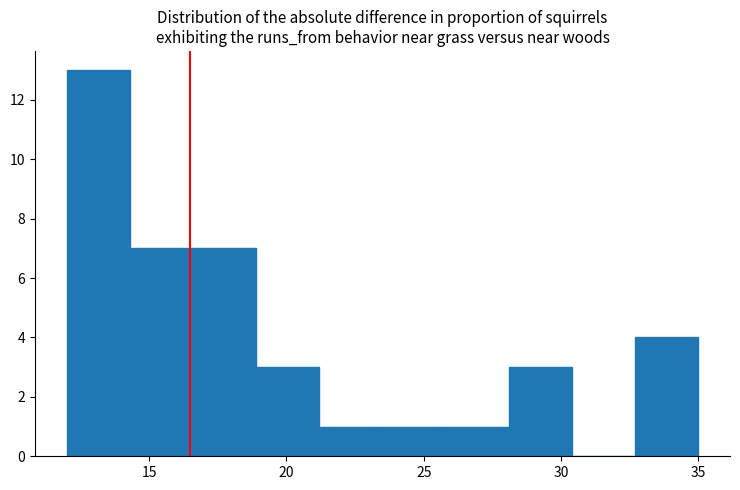

Reading left to right, transcribe this chart: for each bar, give the range it covers on the x-axis and its height. Neither the bar edges nor the heights are printed on the chart, so give them approximately, as read against the axes.

12.0 to 14.3: 13
14.3 to 16.6: 7
16.6 to 18.9: 7
18.9 to 21.2: 3
21.2 to 23.5: 1
23.5 to 25.8: 1
25.8 to 28.1: 1
28.1 to 30.4: 3
30.4 to 32.7: 0
32.7 to 35.0: 4